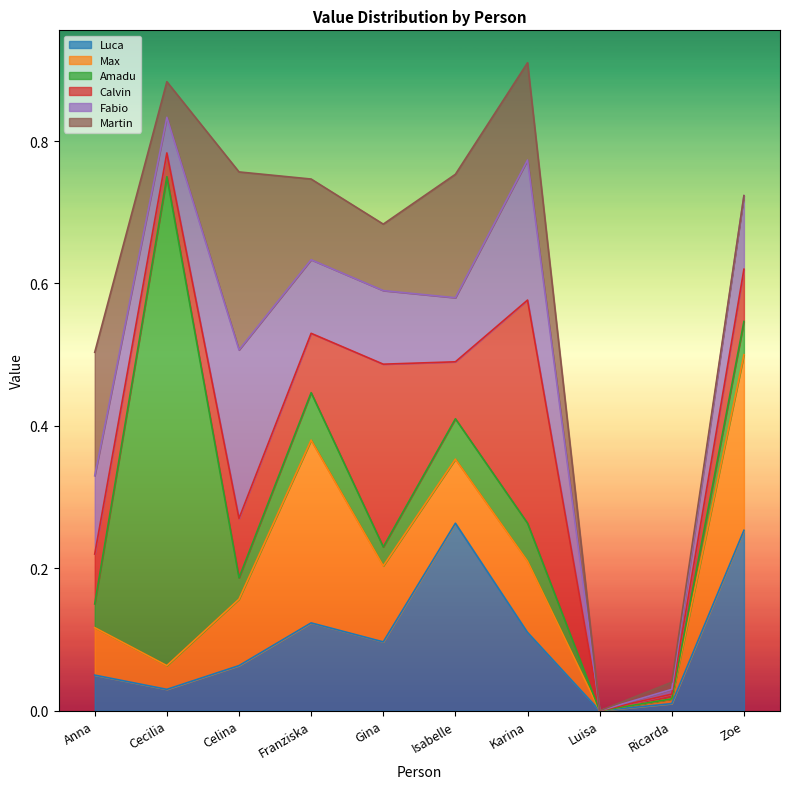

At Cecilia, list the series in order from largest to smallest.

Amadu, Fabio, Martin, Max, Calvin, Luca